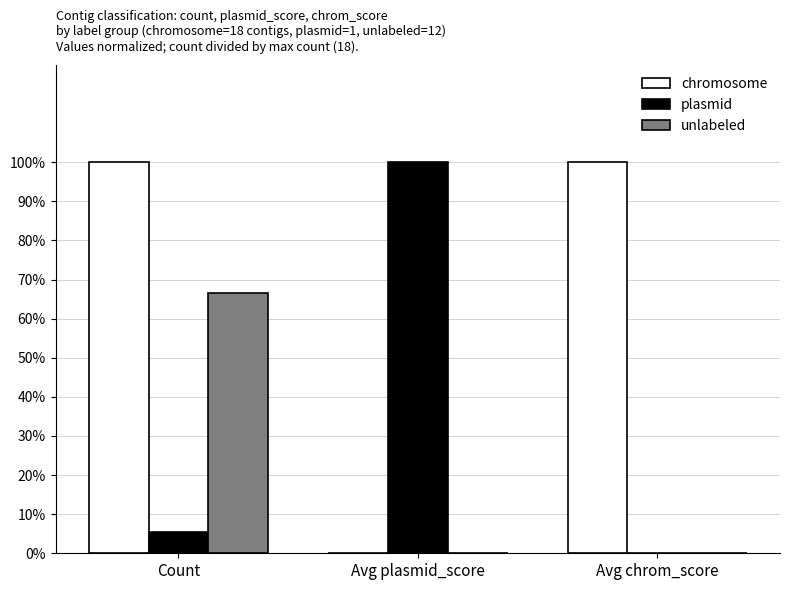

The value of unlabeled at Avg plasmid_score is 0.3. True or false?

False